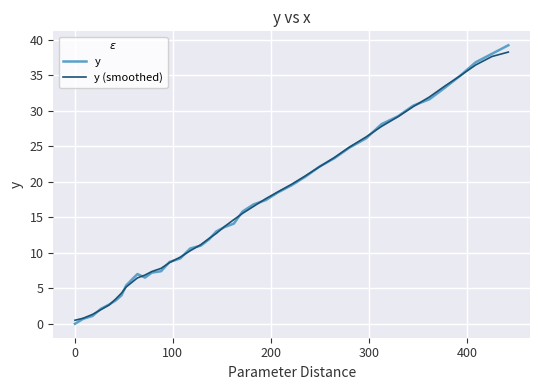

Which series has the widest spread of values?

y